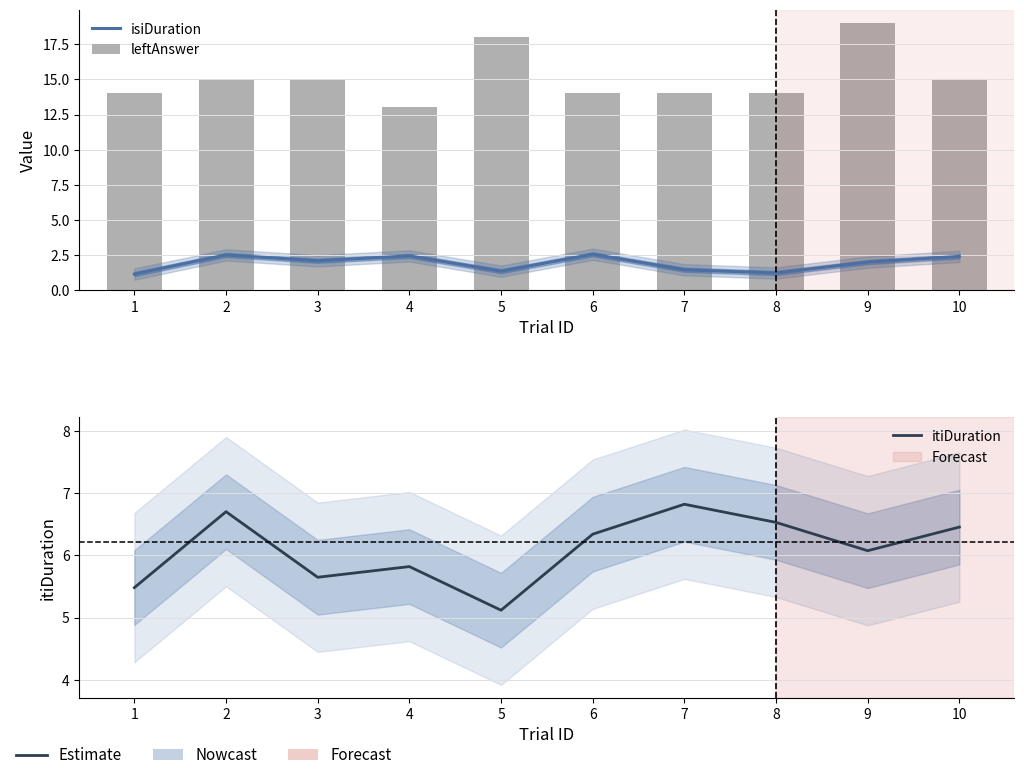

Read the leftAnswer value at 6.

14.0